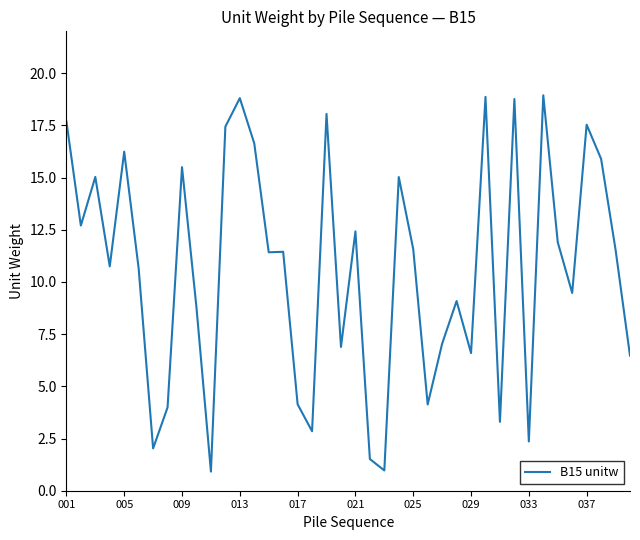

What is the minimum value shown in the chart?

0.9